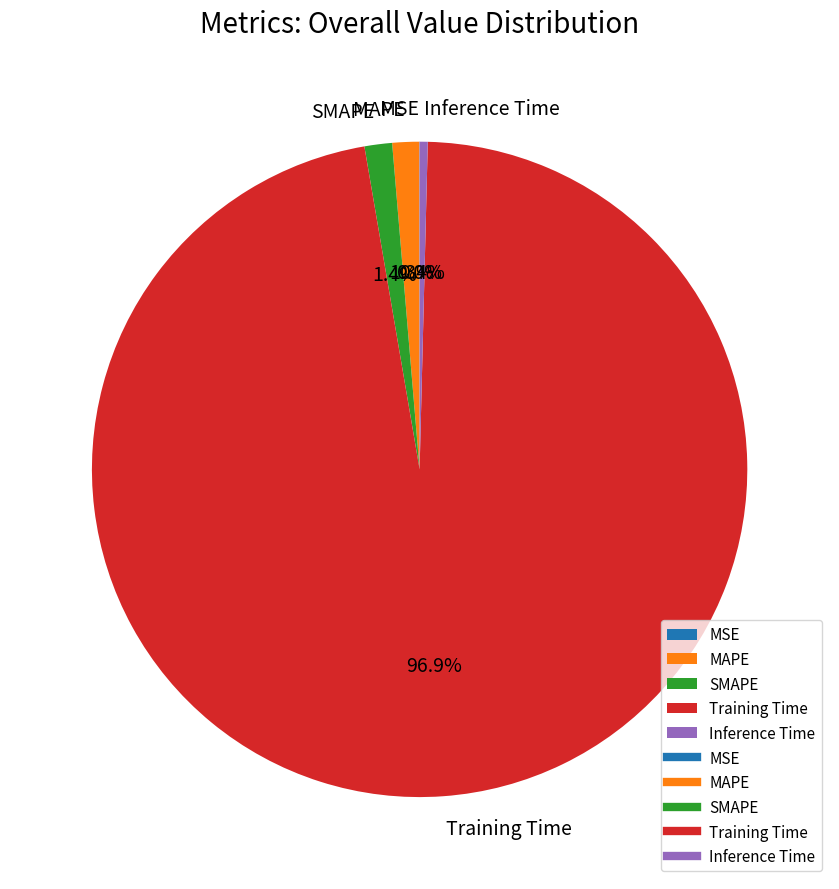

Does MAPE represent more than half of the total?

No